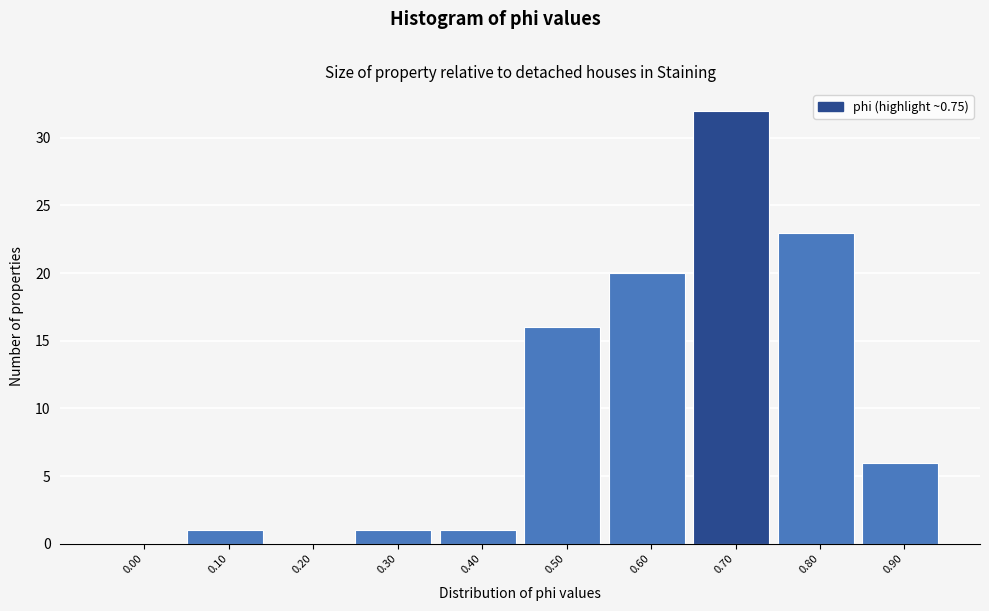

Reading left to right, transcribe all the data shown in this chart.

0.00=0	0.10=1	0.20=0	0.30=1	0.40=1	0.50=16	0.60=20	0.70=32	0.80=23	0.90=6